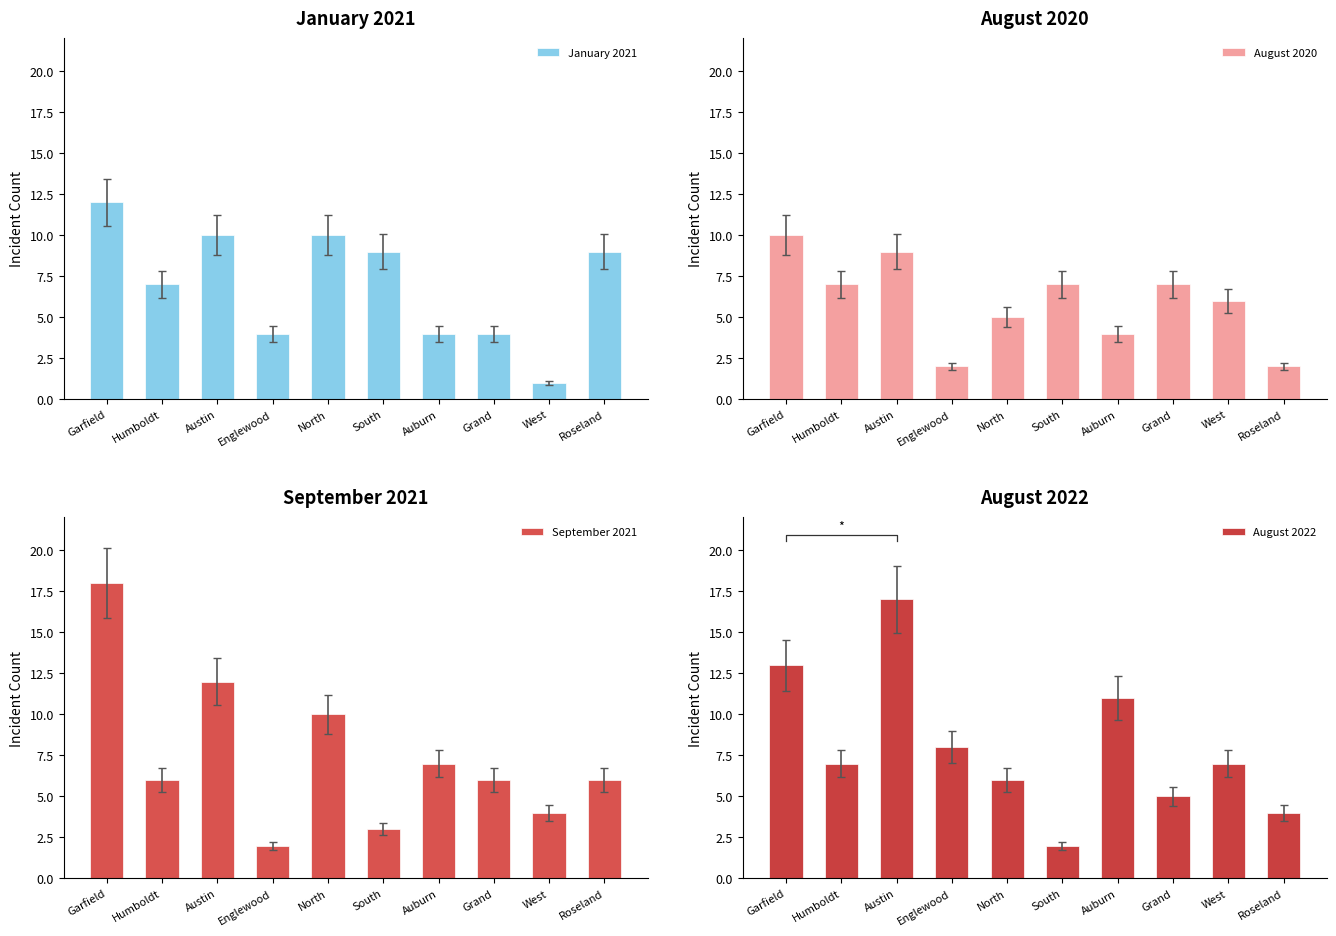

What are all the series names shown in the legend?

January 2021, August 2020, September 2021, August 2022